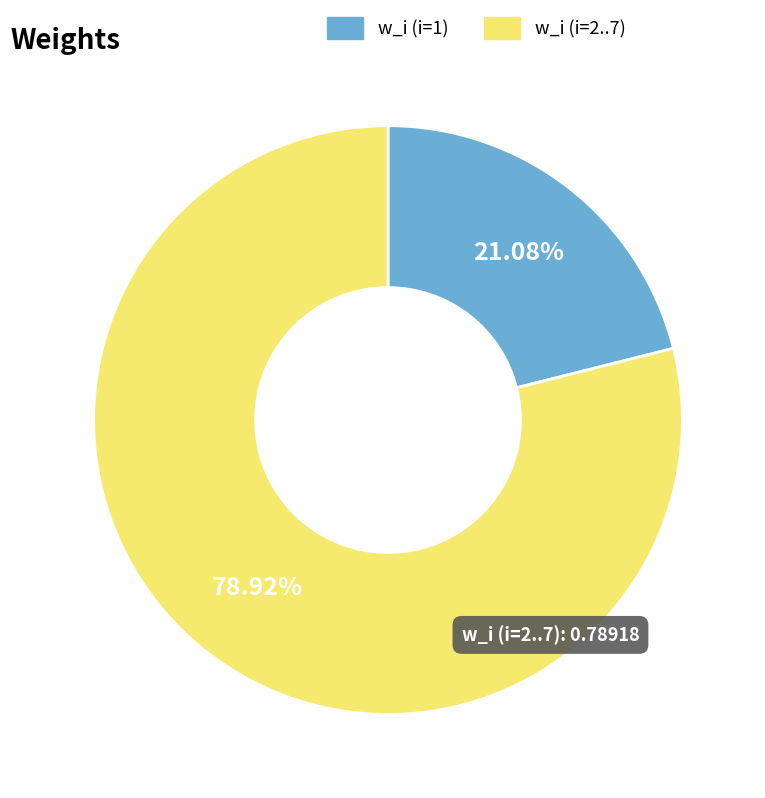

Do w_i (i=1) and w_i (i=2..7) together represent more than half of the pie?

Yes